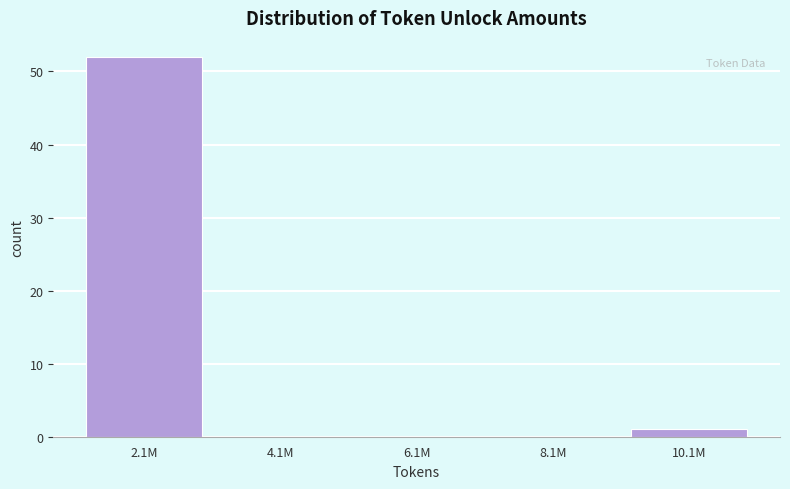

Reading left to right, list all the values displayed in this chart.

2.1M=52	4.1M=0	6.1M=0	8.1M=0	10.1M=1